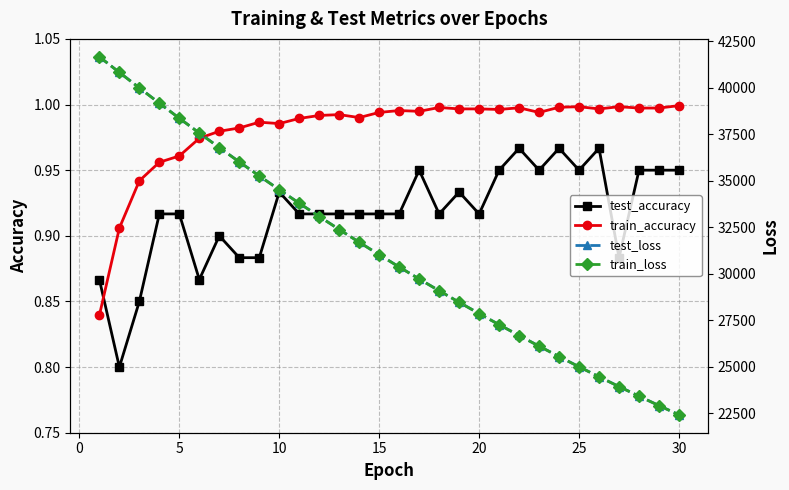

How many intersections are there between train_accuracy and test_accuracy?

1